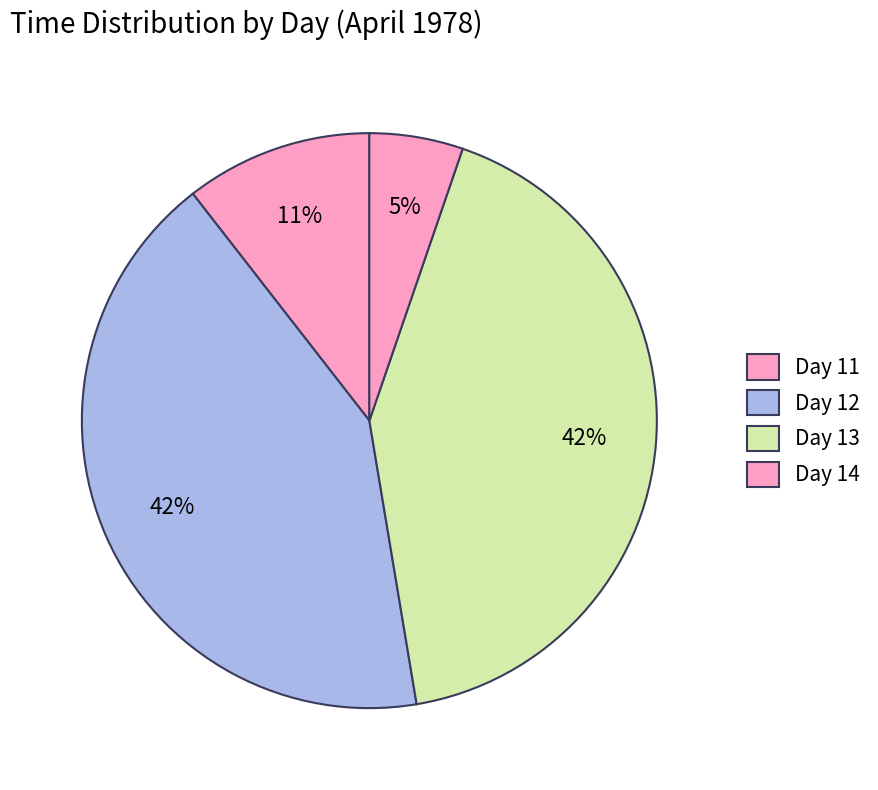

How many segments does this pie chart have?

4